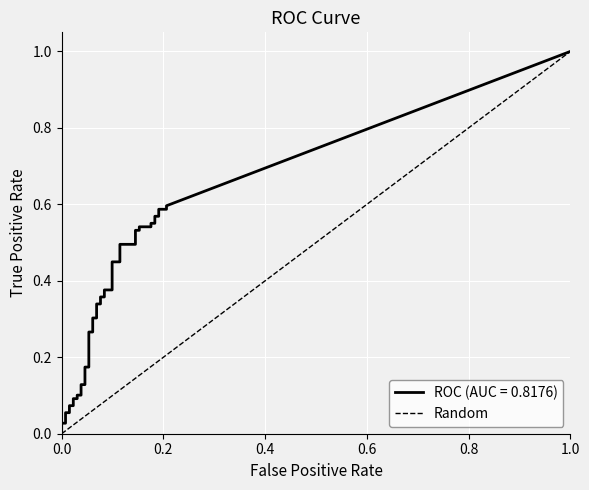

What is the sum of all values?

1